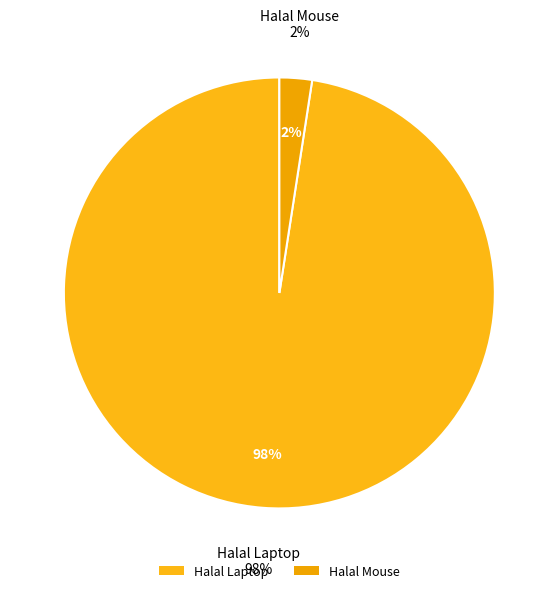

To the nearest percent, what percentage of the pie is Halal Laptop?

98%